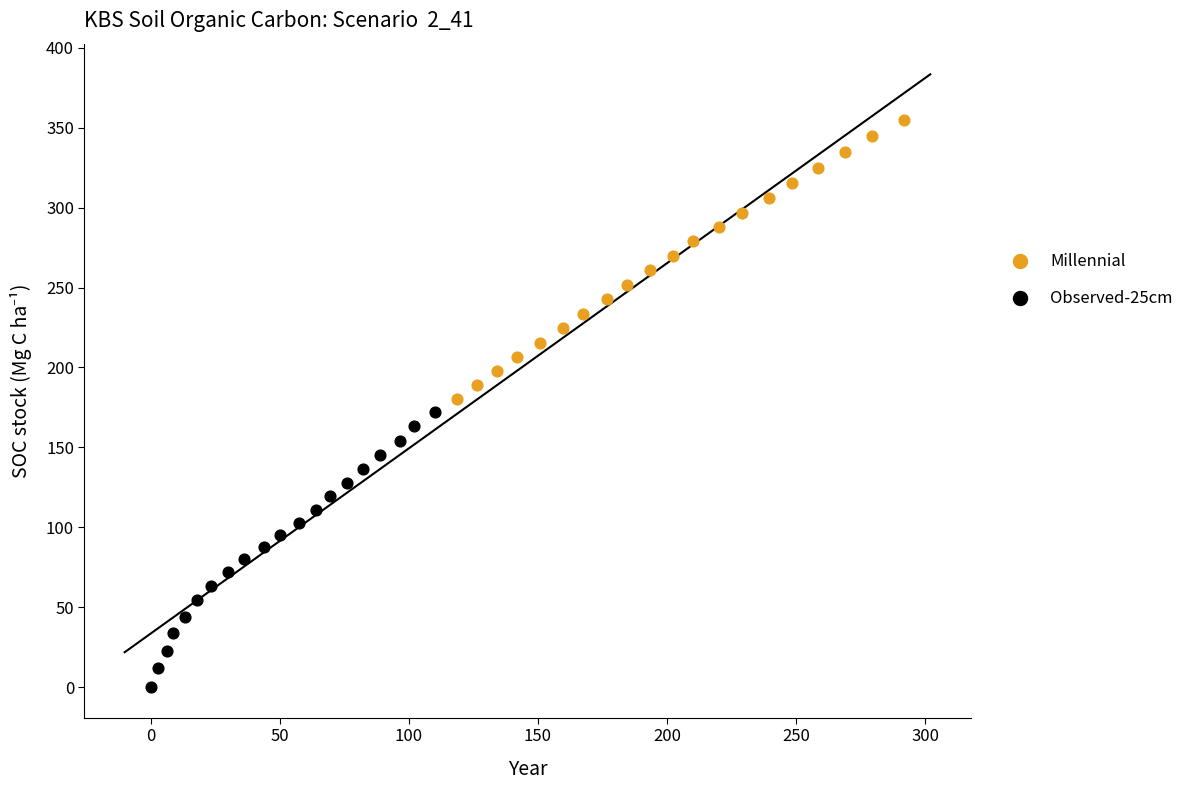

Which series has the widest spread of Y values?

Millennial